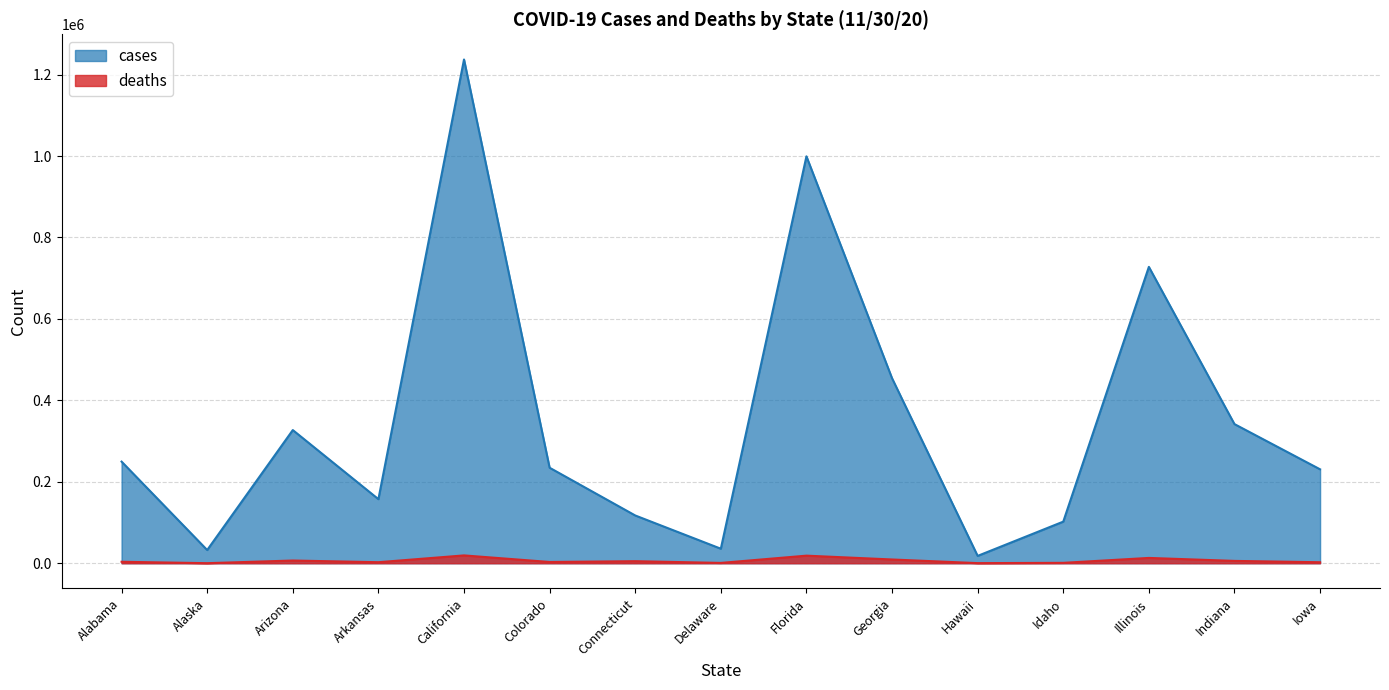

Reading left to right, list all the values displayed in this chart.

cases: Alabama=249524	Alaska=32407	Arizona=327046	Arkansas=157359	California=1237192	Colorado=234502	Connecticut=117295	Delaware=35654	Florida=999311	Georgia=454328	Hawaii=18006	Idaho=102158	Illinois=727825	Indiana=341694	Iowa=230634
deaths: Alabama=3578	Alaska=115	Arizona=6640	Arkansas=2502	California=19209	Colorado=3060	Connecticut=5020	Delaware=772	Florida=18596	Georgia=9198	Hawaii=242	Idaho=937	Illinois=13015	Indiana=5723	Iowa=2426